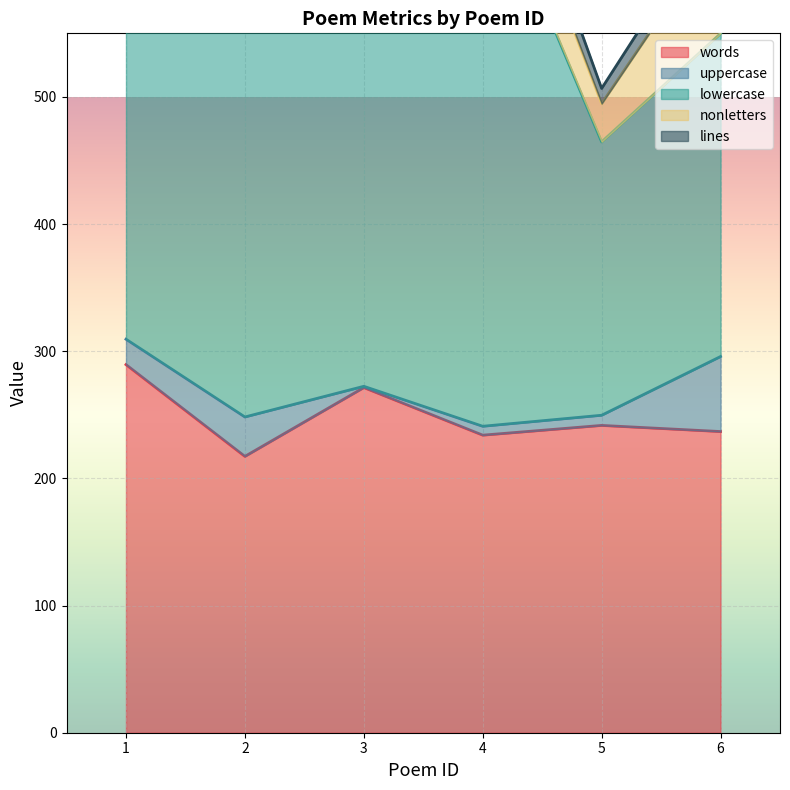

How many distinct data groups are displayed?

5